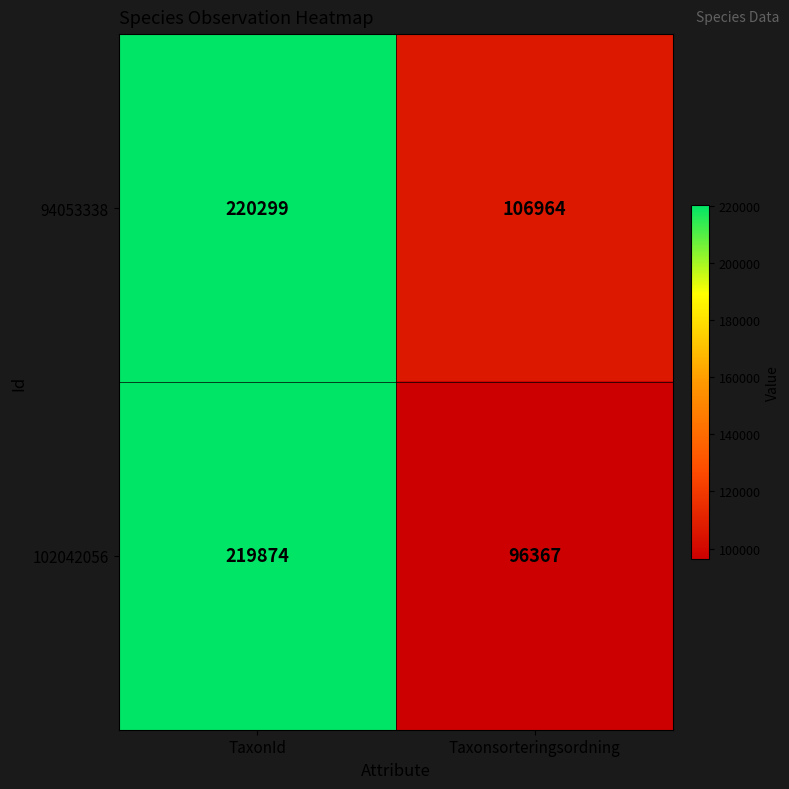

Which category has the highest value across all series?

TaxonId